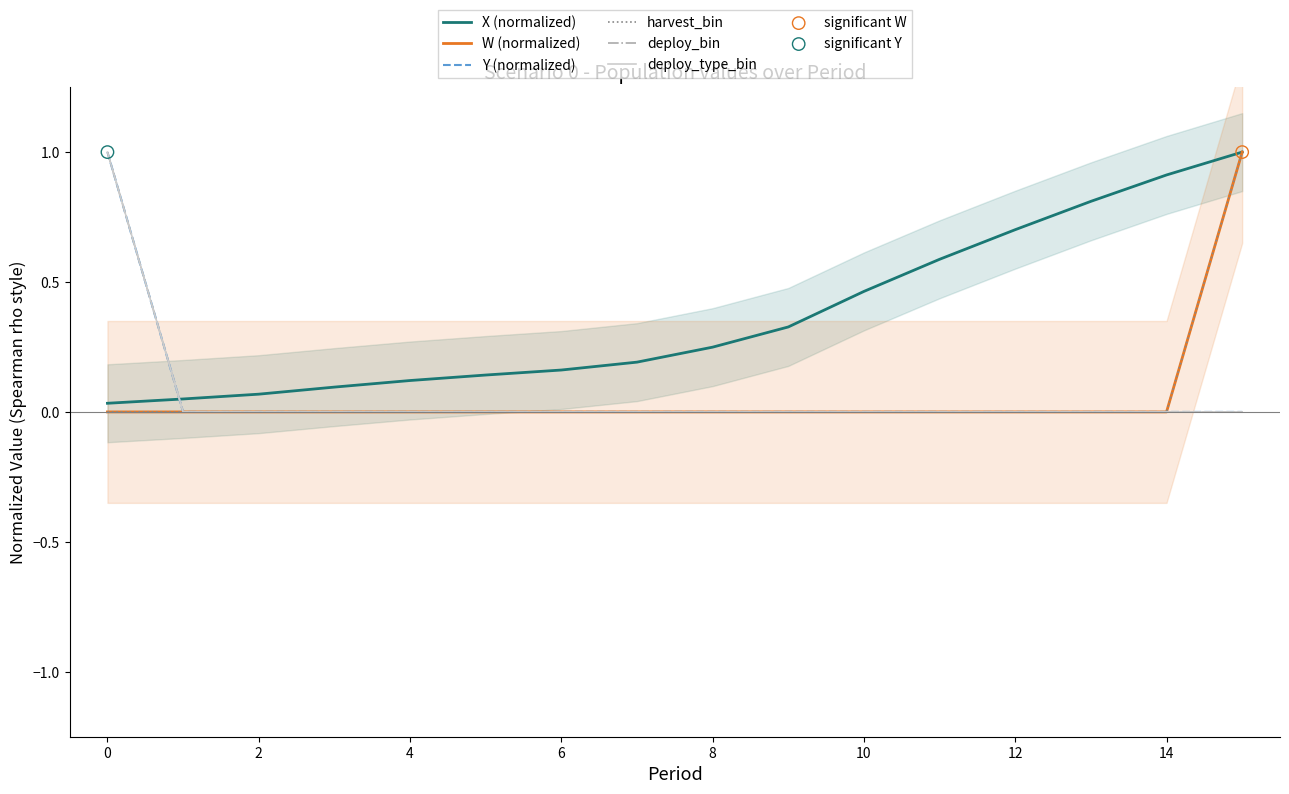

Is the value of harvest_bin at 0 greater than the value of W (normalized) at 13?

No